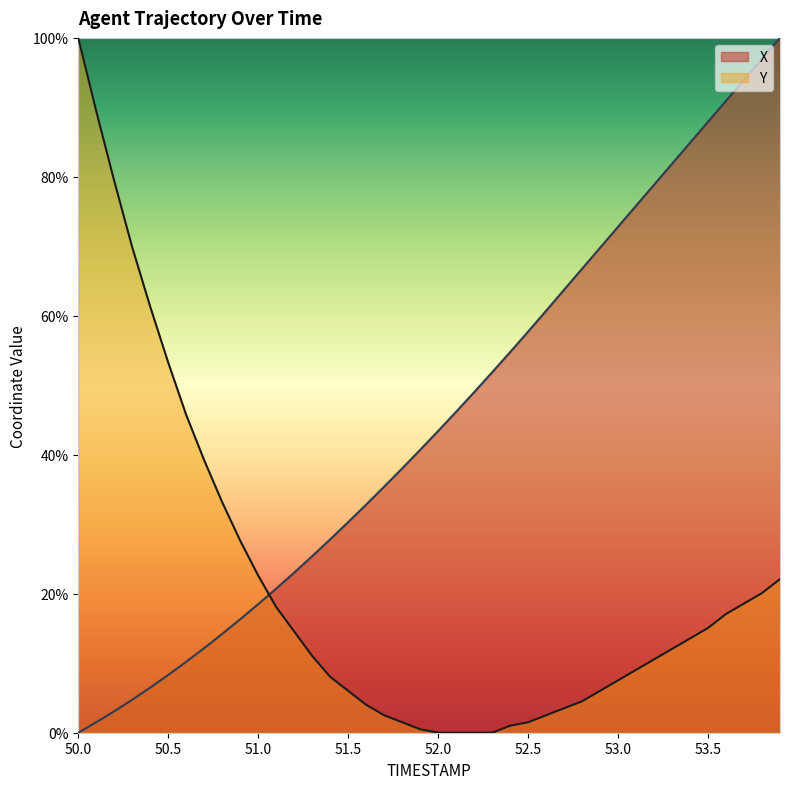

Does the chart display data point markers on the line(s)?

No